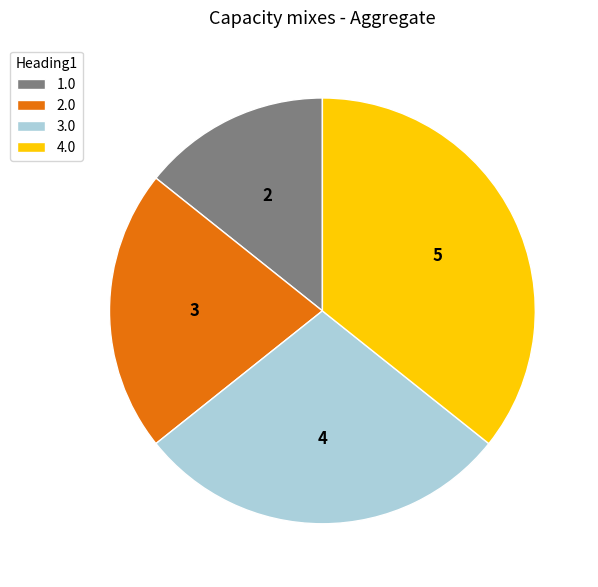

Which slice is the smallest?

1.0